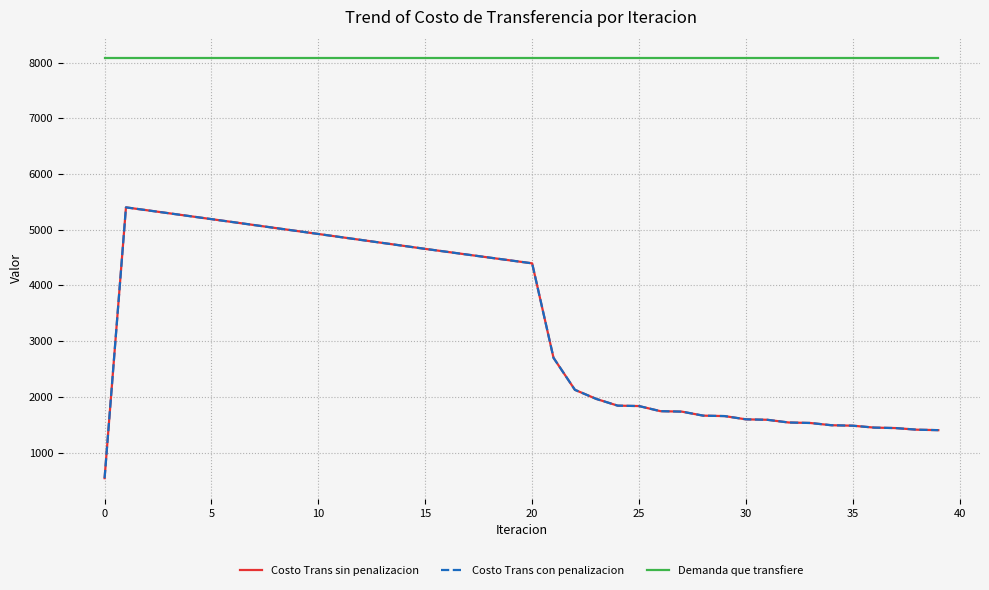

What is the value of the Demanda que transfiere point at the 6th from the left?

8086.4